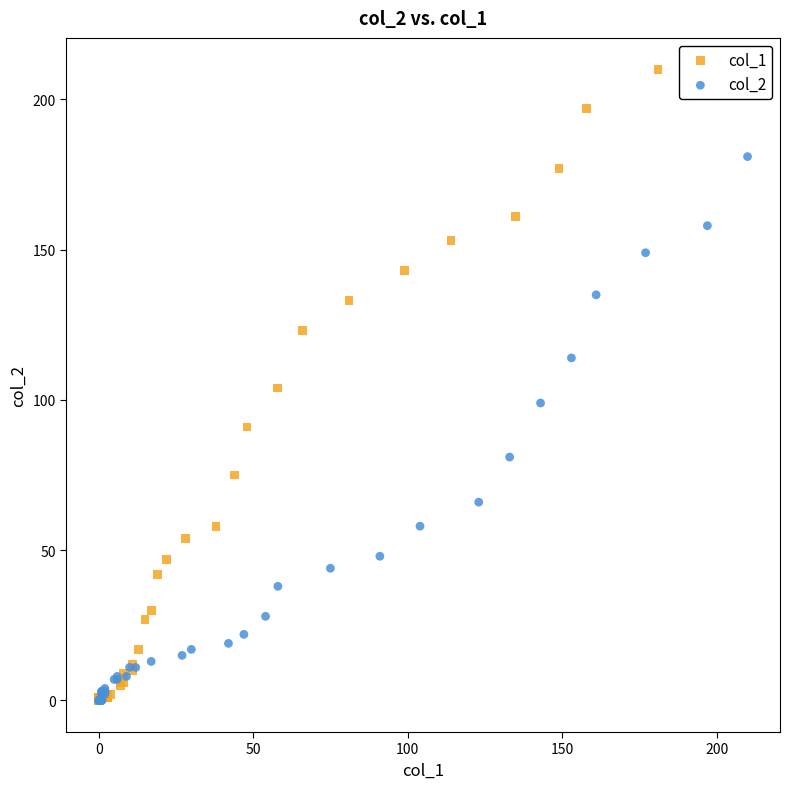

Which series reaches the maximum Y coordinate?

col_1